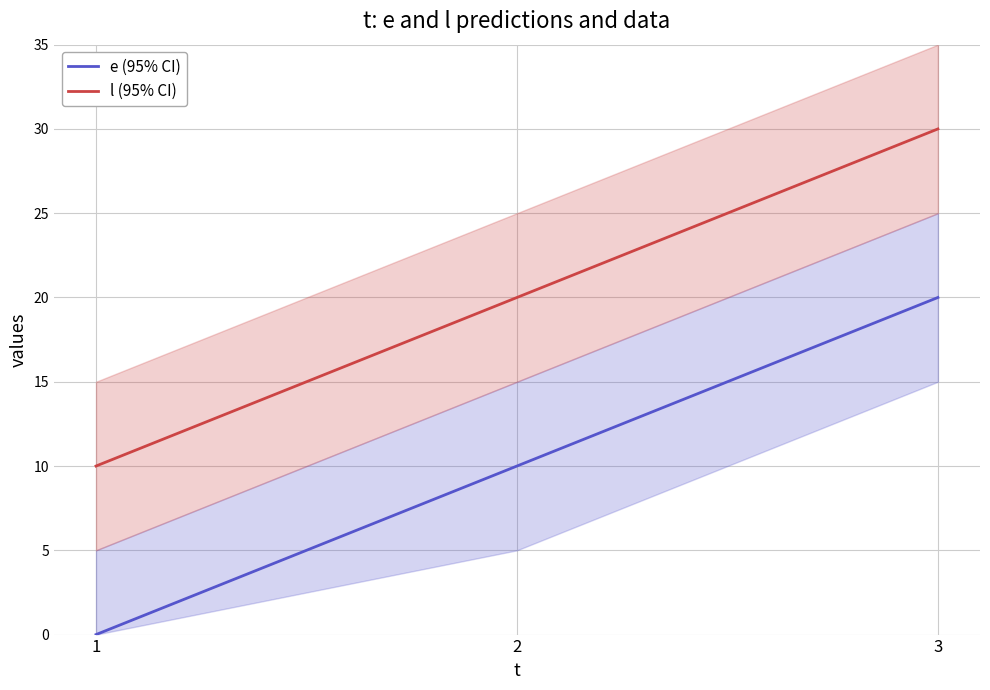

At which category does the chart reach its peak across all series?

3